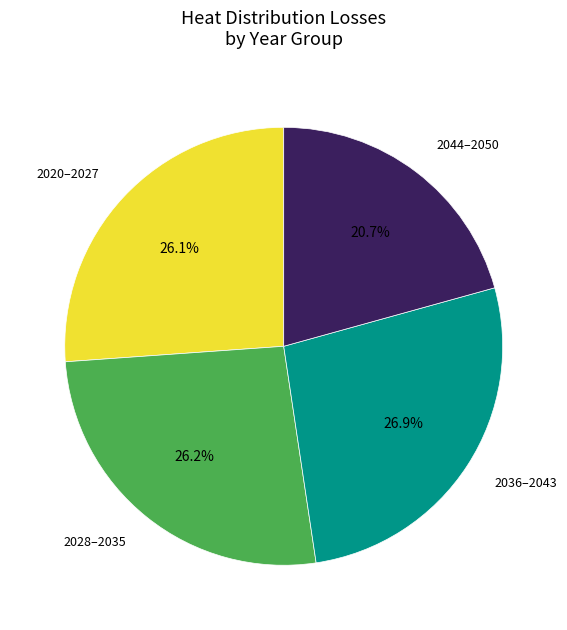

To the nearest percent, what is the average slice percentage?

25%